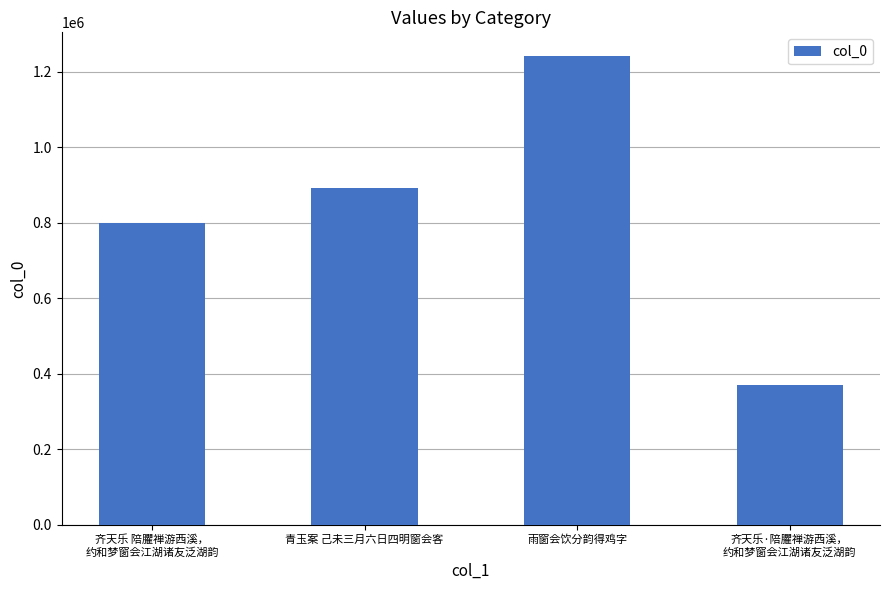

Reading left to right, what are all the values shown in this chart?

798855	890812	1241991	368781